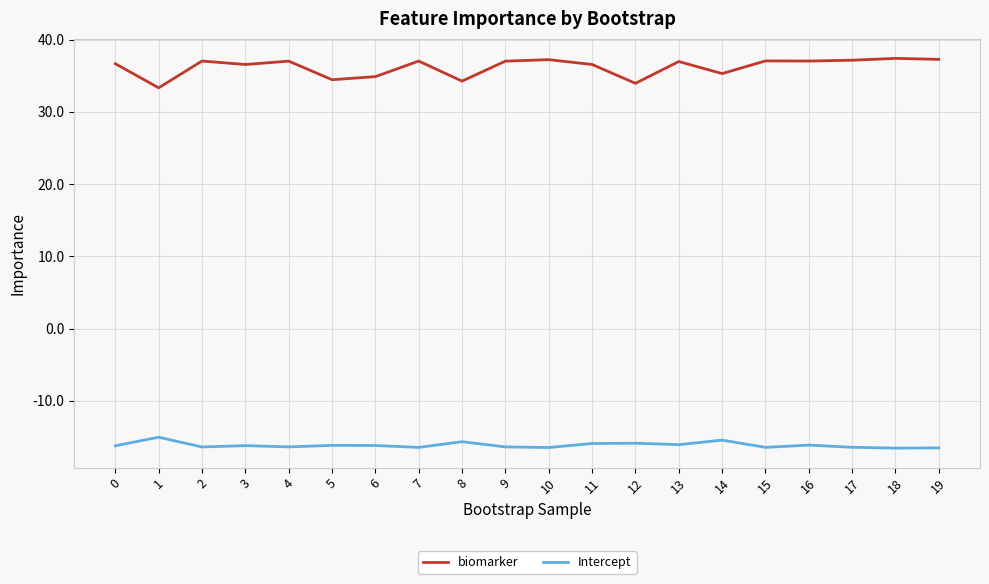

True or false: biomarker and Intercept cross at least once.

False